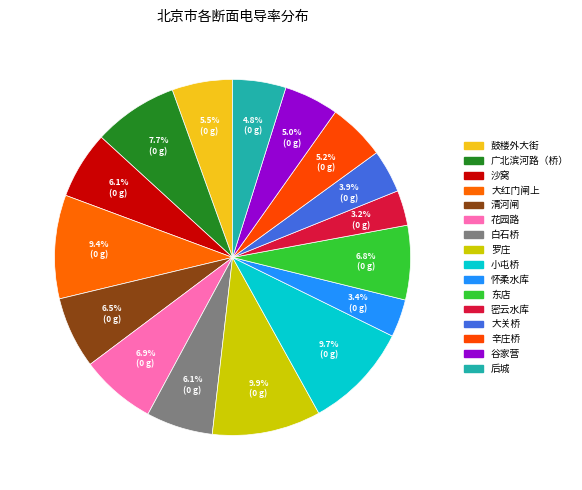

To the nearest percent, what is the difference between the 白石桥 and 大关桥 slice percentages?

2%